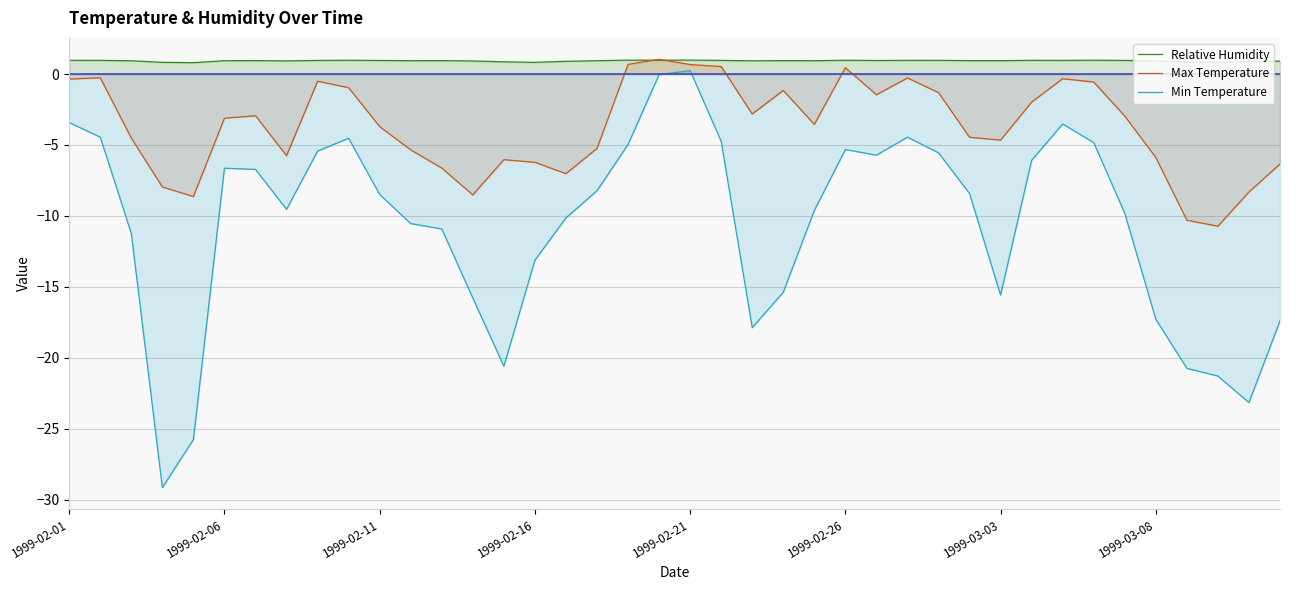

Where is Min Temperature nearest to the value -14?

1999-02-16